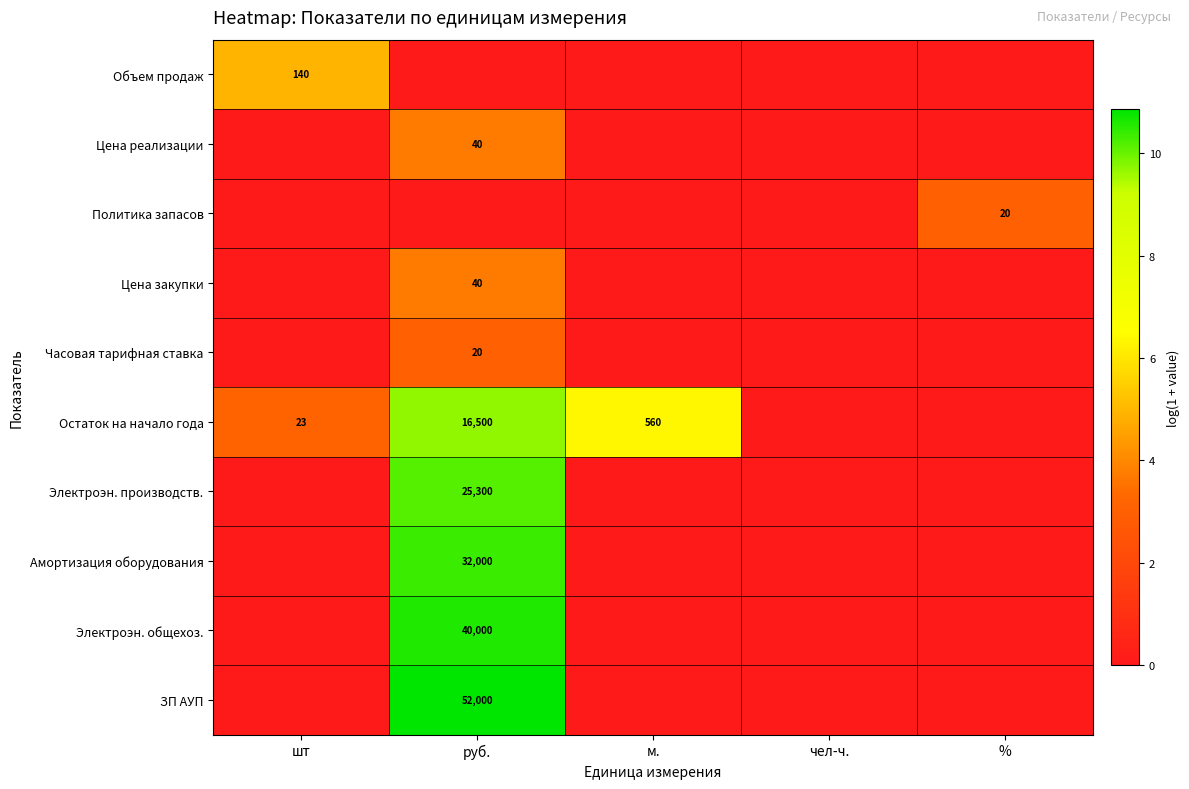

What is the difference between the Остаток на начало года values at шт and руб.?

16477